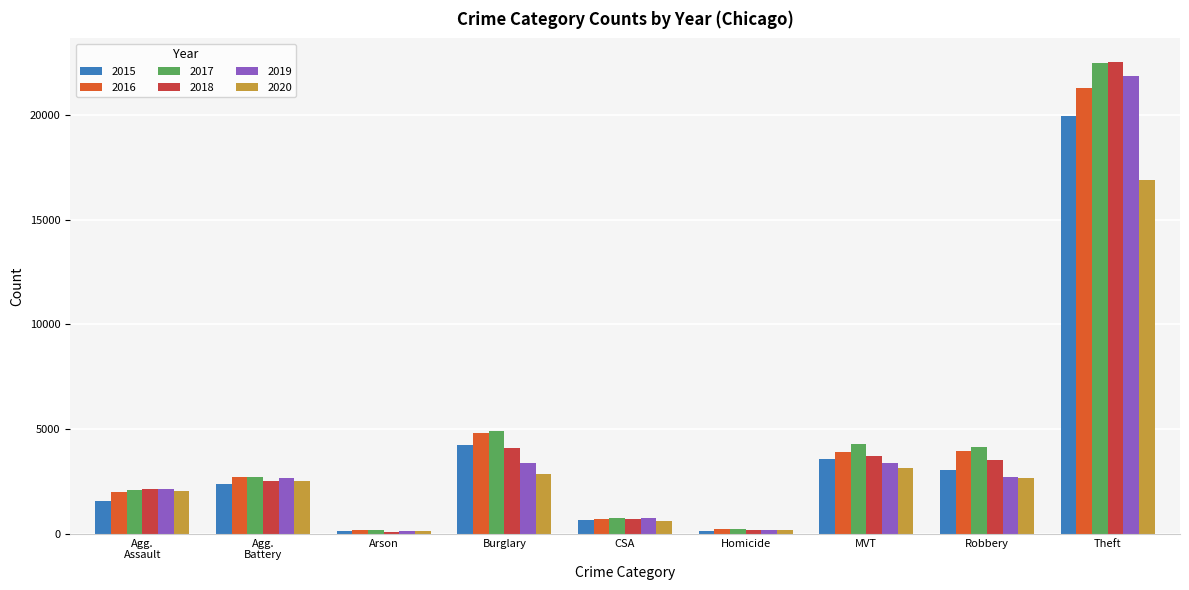

What is the difference between the second highest and minimum values in the 2019 series?

3279